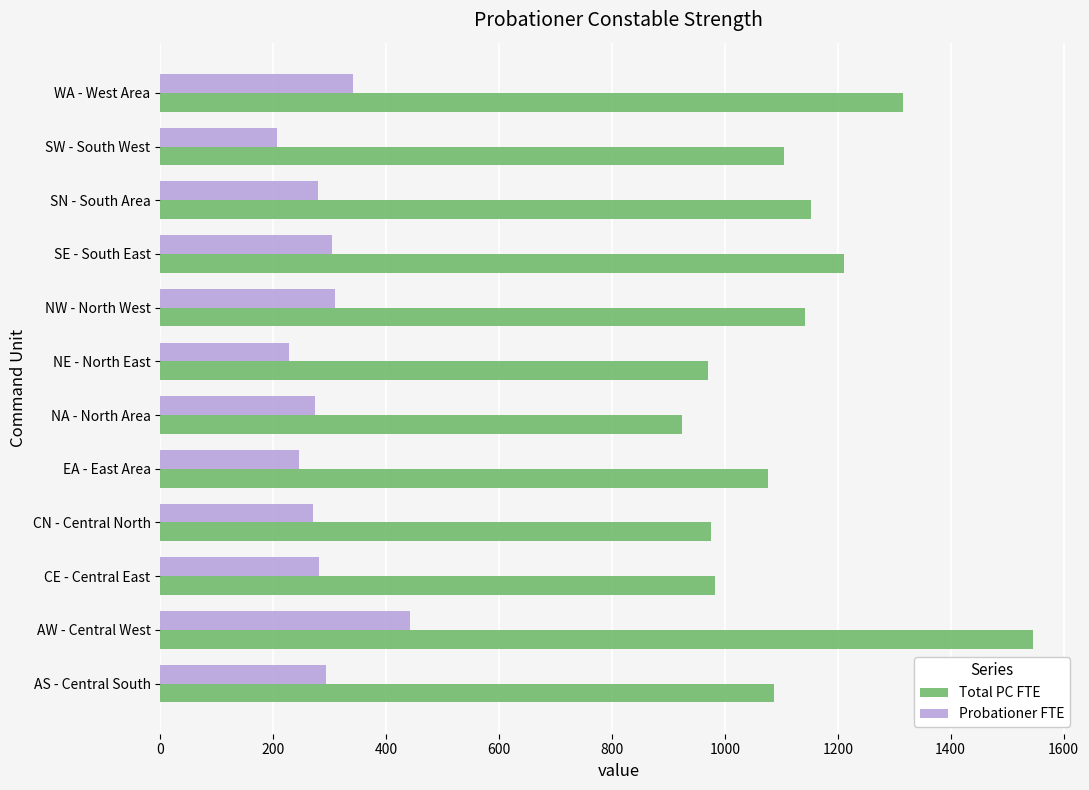

Which series has the largest total across all categories?

Total PC FTE